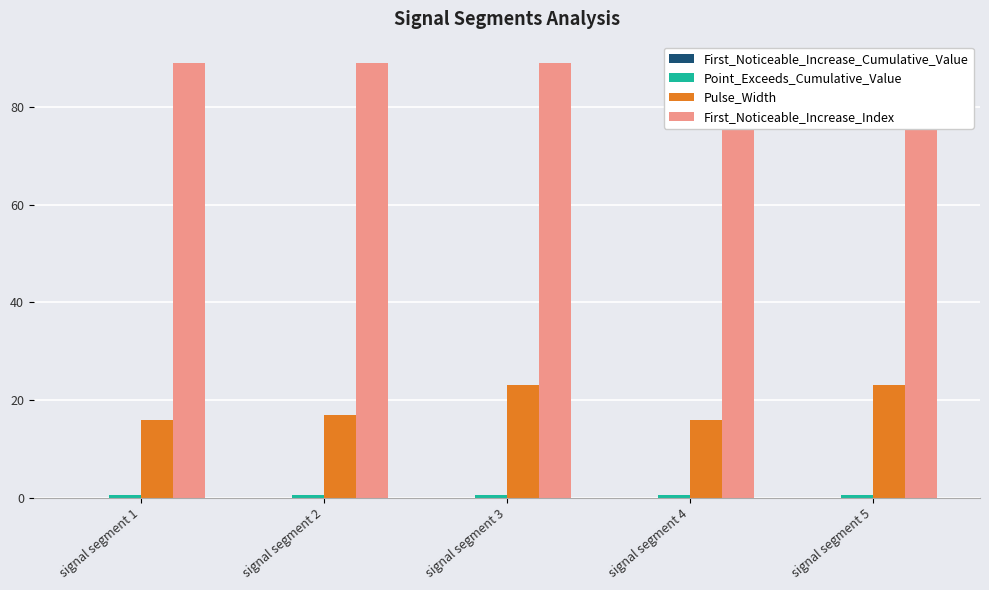

At which label does Pulse_Width reach its minimum?

signal segment 1